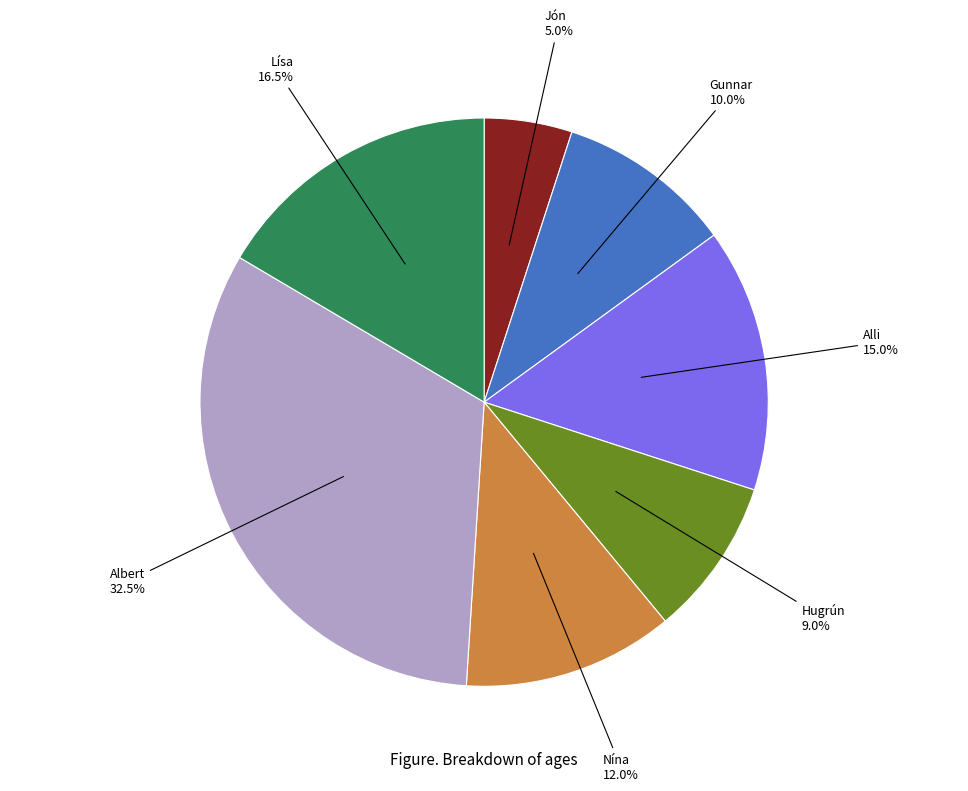

Combined, do Alli and Jón account for over 50%?

No